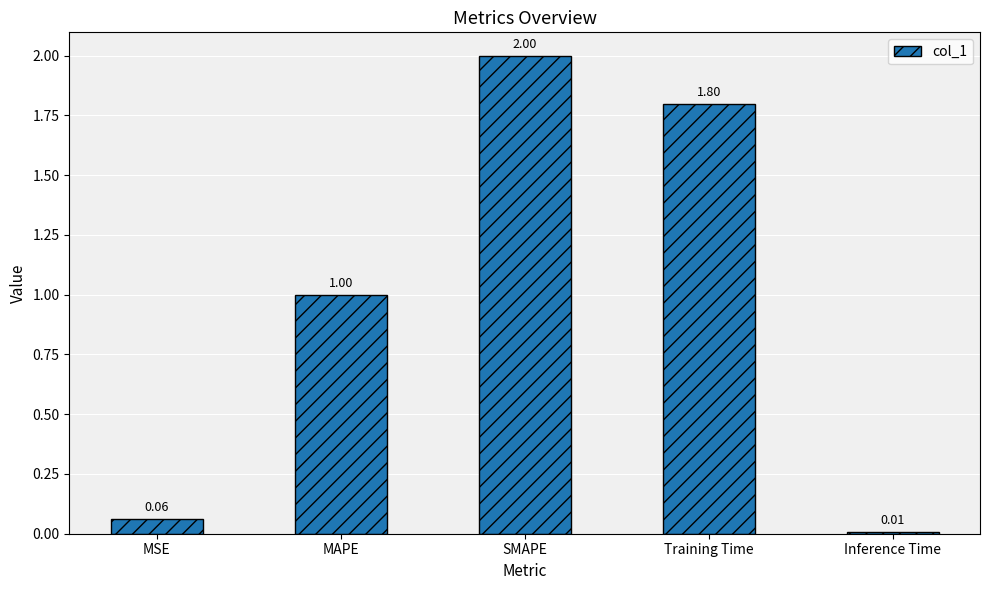

Rank the categories by value from highest to lowest.

SMAPE, Training Time, MAPE, MSE, Inference Time